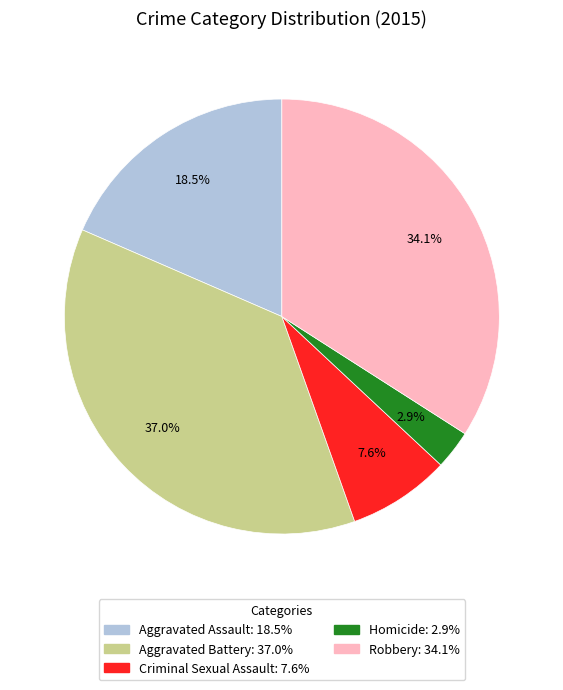

Between Robbery and Criminal Sexual Assault, which is larger?

Robbery